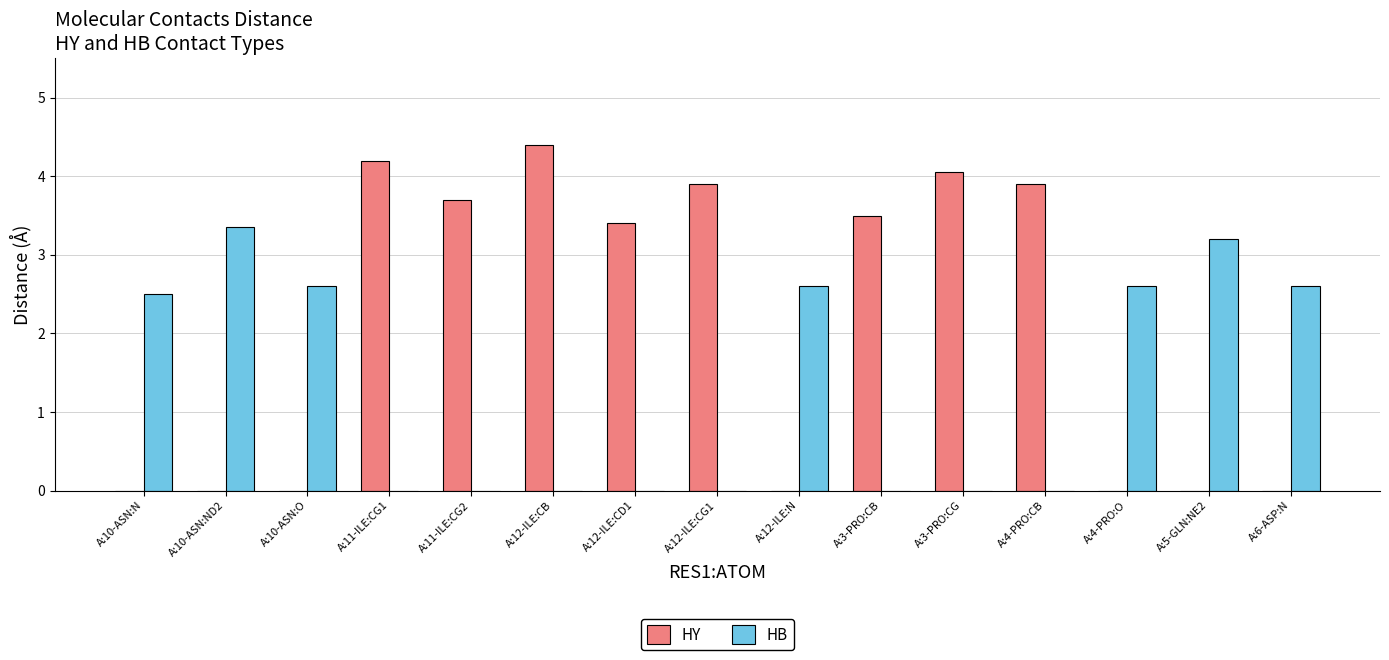

Which series has the largest total across all categories?

HY